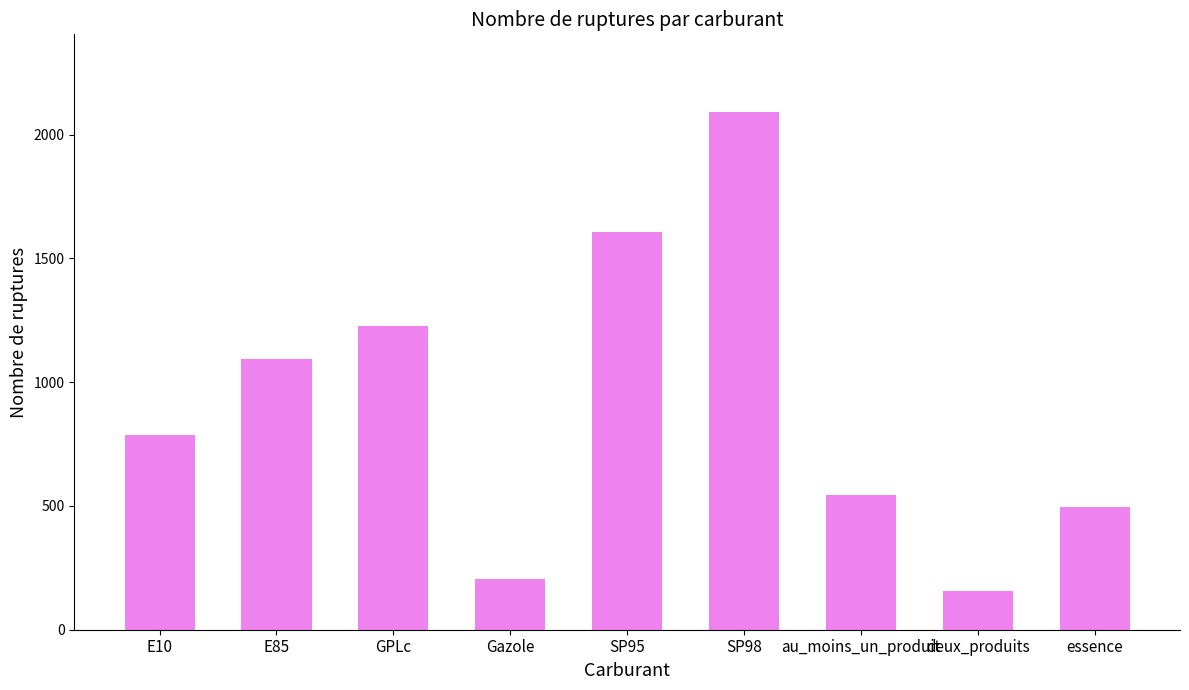

Rank the categories by value from lowest to highest.

deux_produits, Gazole, essence, au_moins_un_produit, E10, E85, GPLc, SP95, SP98